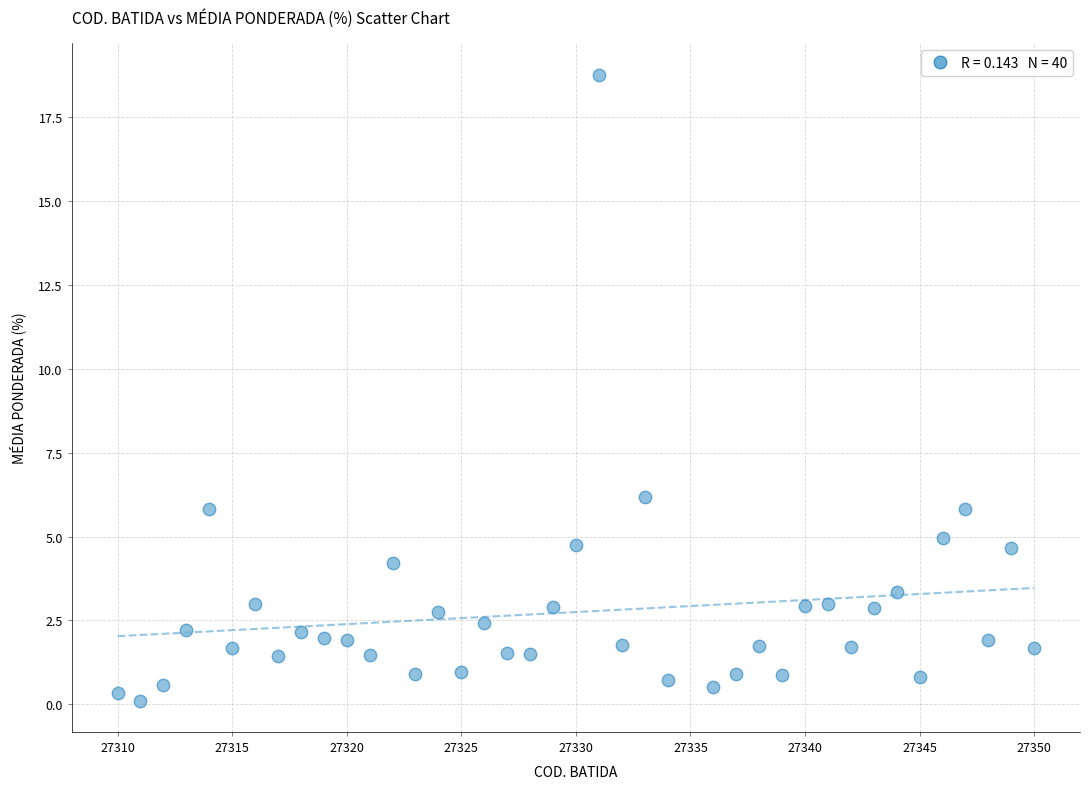

What Y value in the scatter plot is closest to 9?

6.2